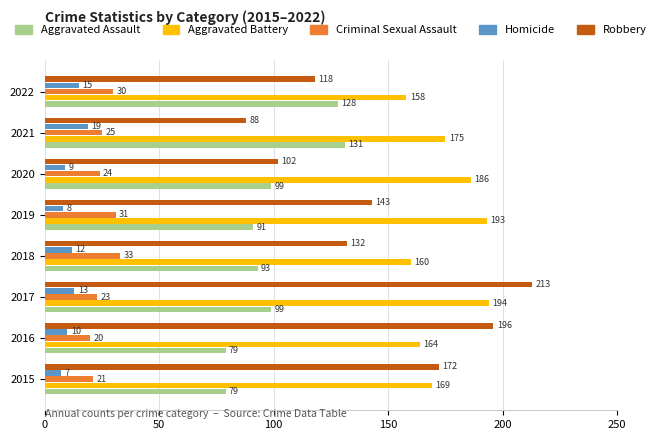

Which series has the widest spread of values?

Robbery